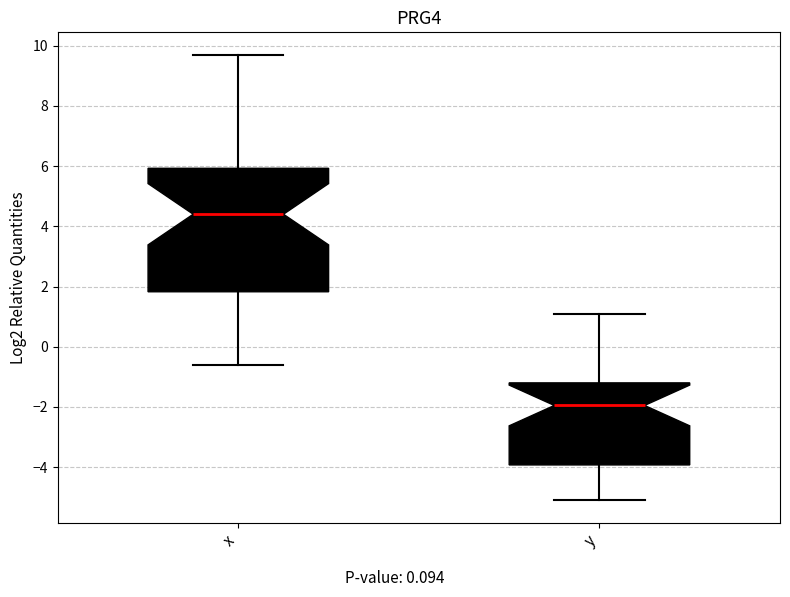

Which box's median line is the highest?

x